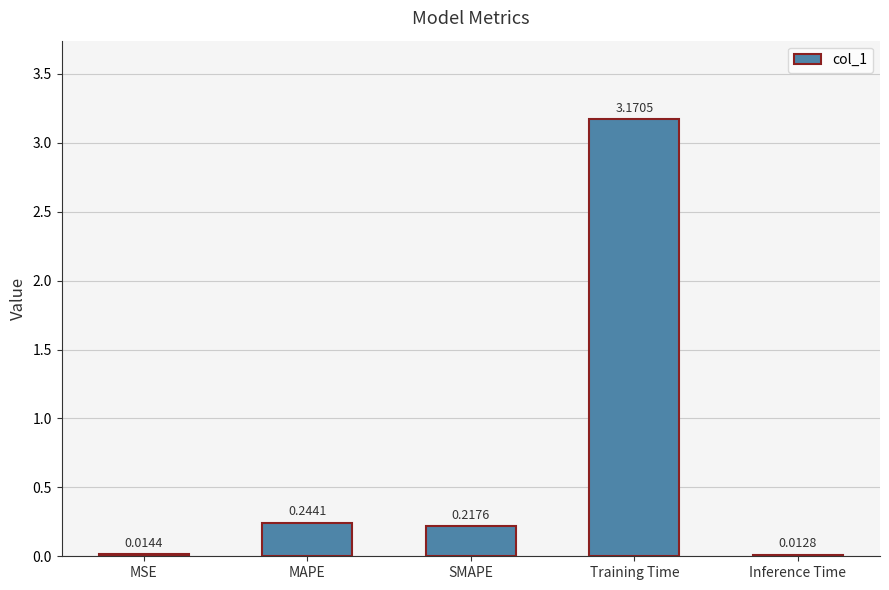

Which has a higher value, SMAPE or Training Time?

Training Time